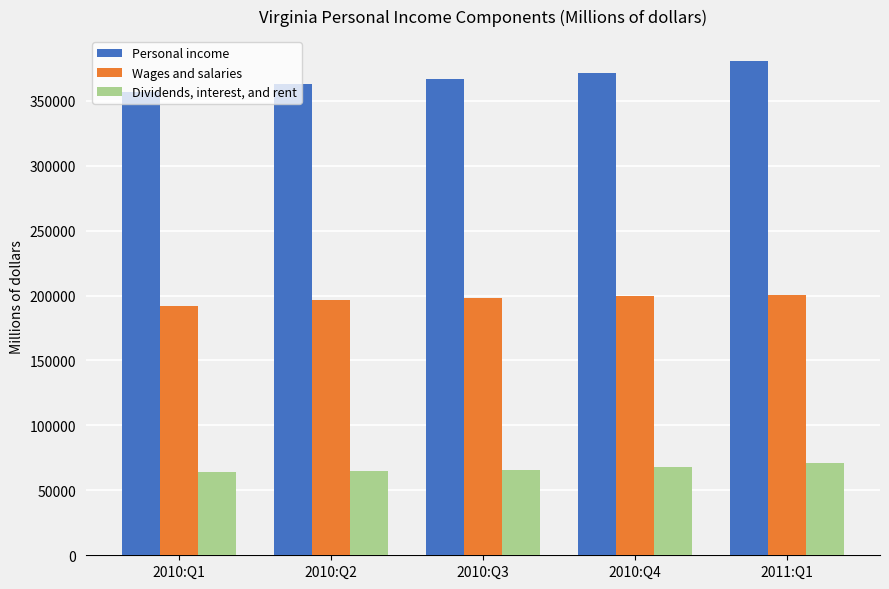

How many bars are there in total?

15